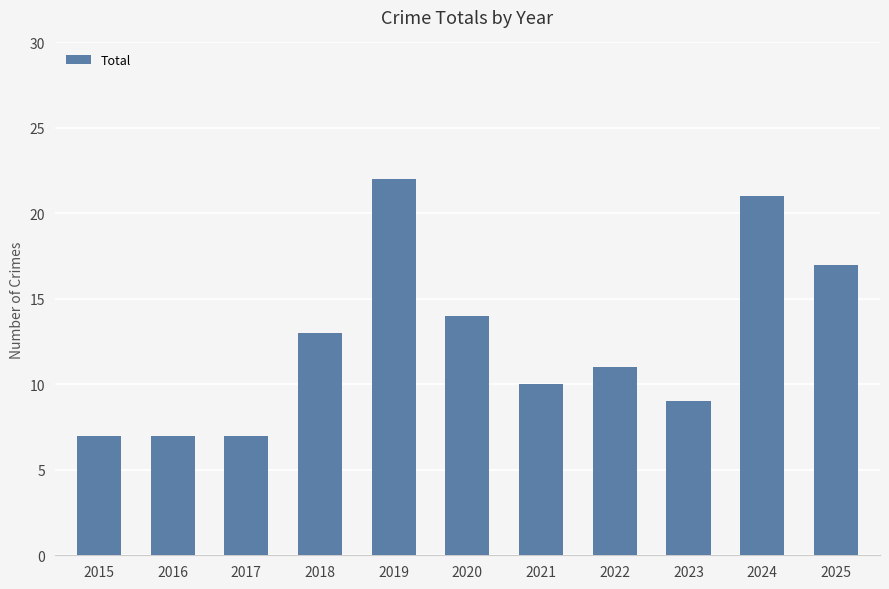

Between 2023 and 2019, which is larger?

2019